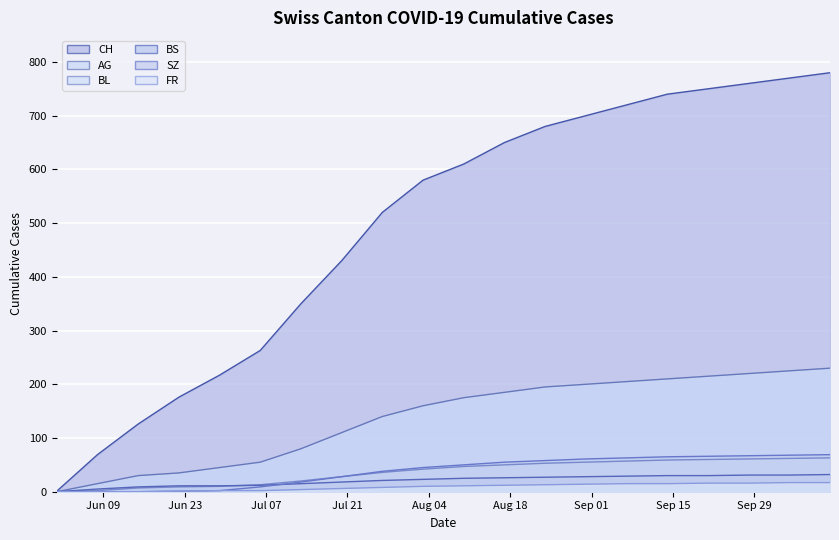

True or false: BL and BS cross at least once.

True